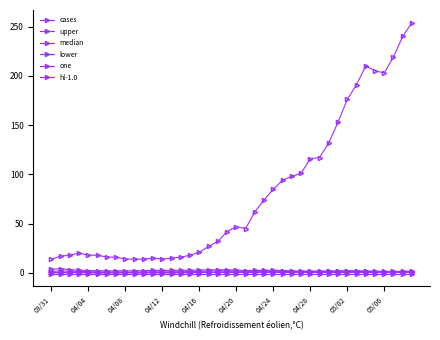

How many interior local peaks does the lower series have?

7